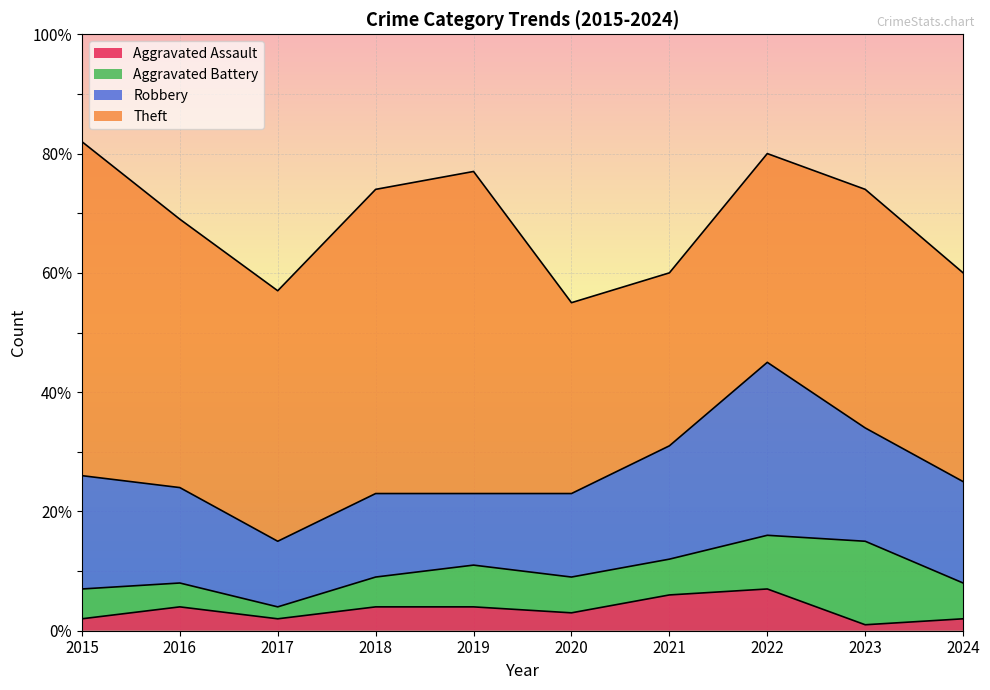

What is the sum of the Aggravated Battery values at 2019 and 2016?

11